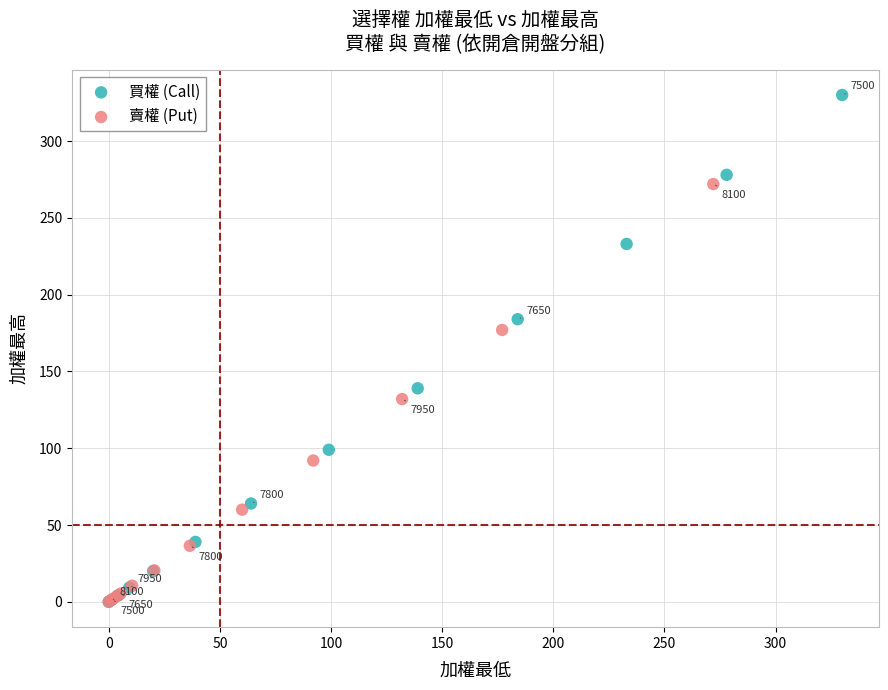

Which series contains the highest Y value?

買權 (Call)